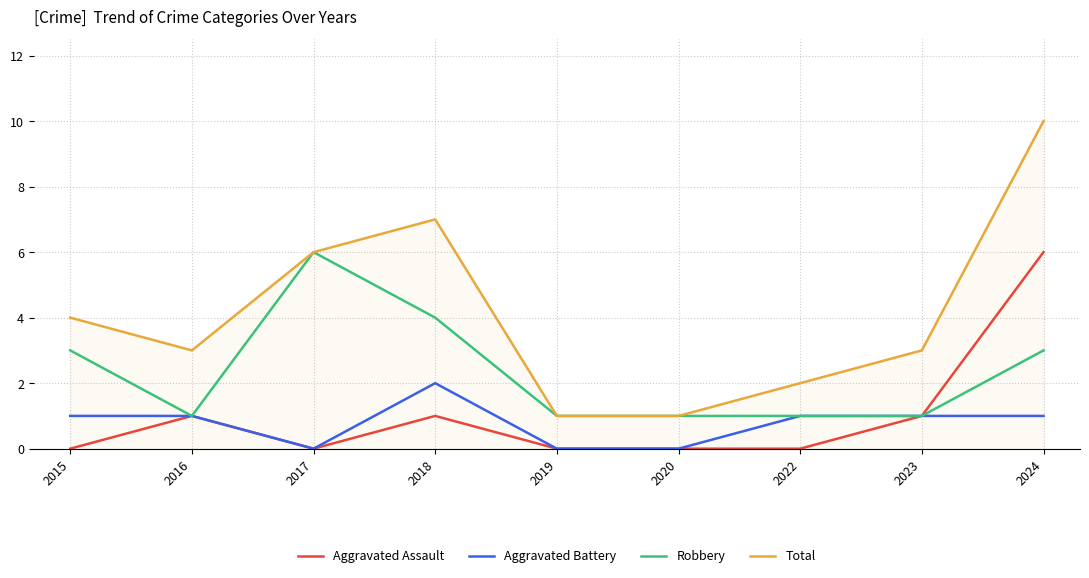

How many Robbery values are between 1 and 3?

7